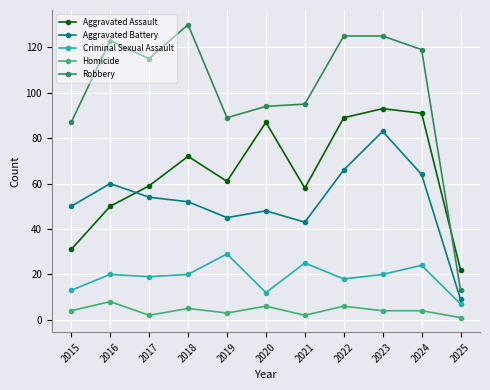

How many categories are shown in the chart?

11